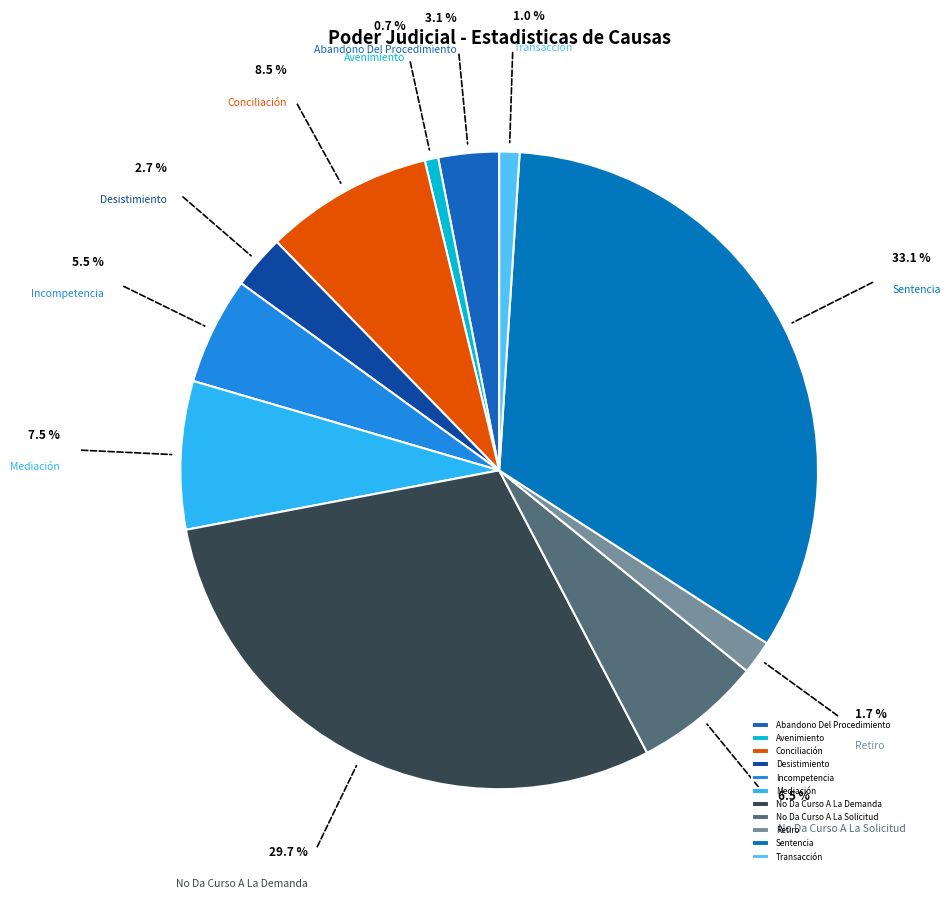

Count the number of slices in the pie.

11